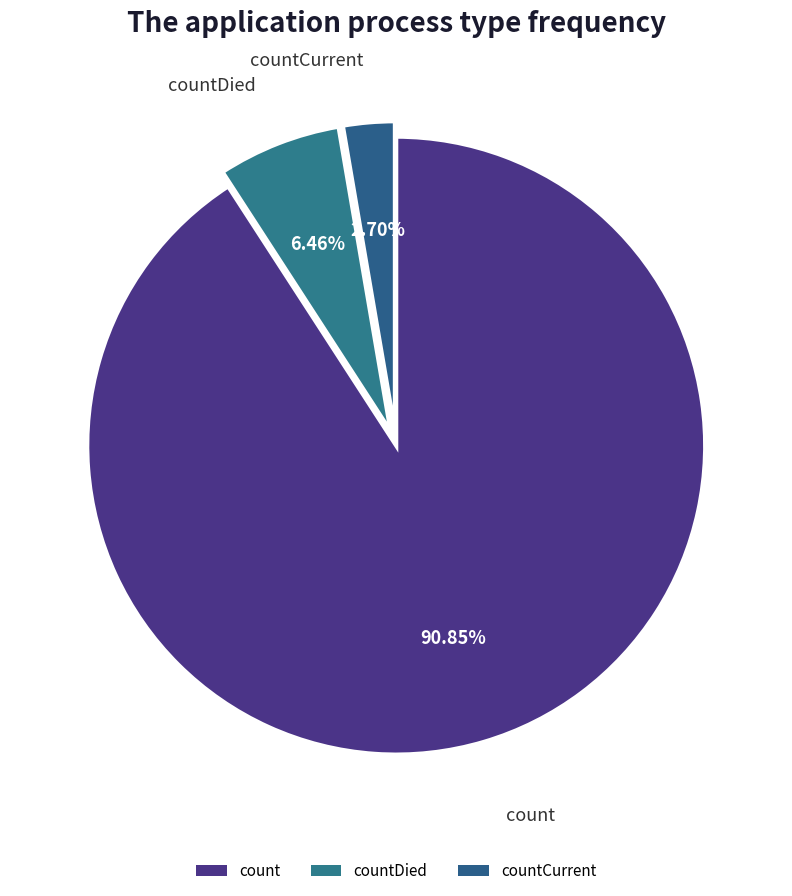

Which slice is the smallest?

countCurrent